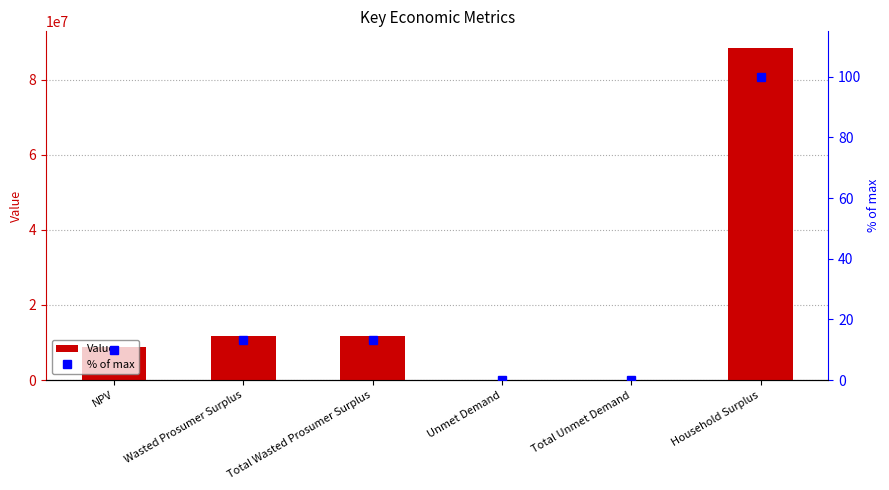

What is the label of the 6th bar from the left?

Household Surplus